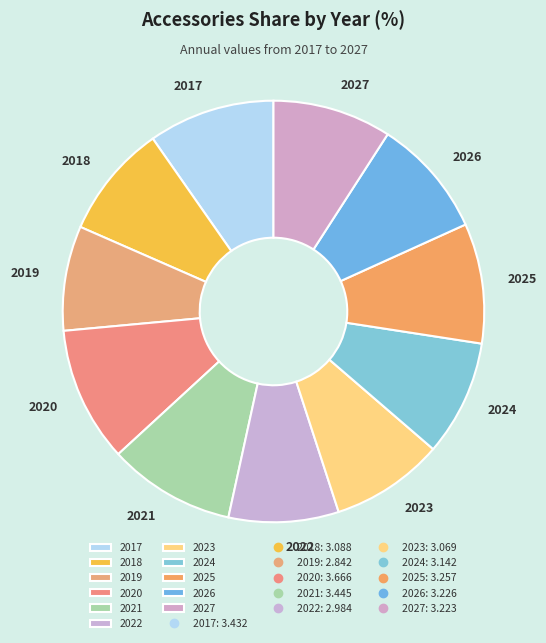

How many segments does this pie chart have?

11